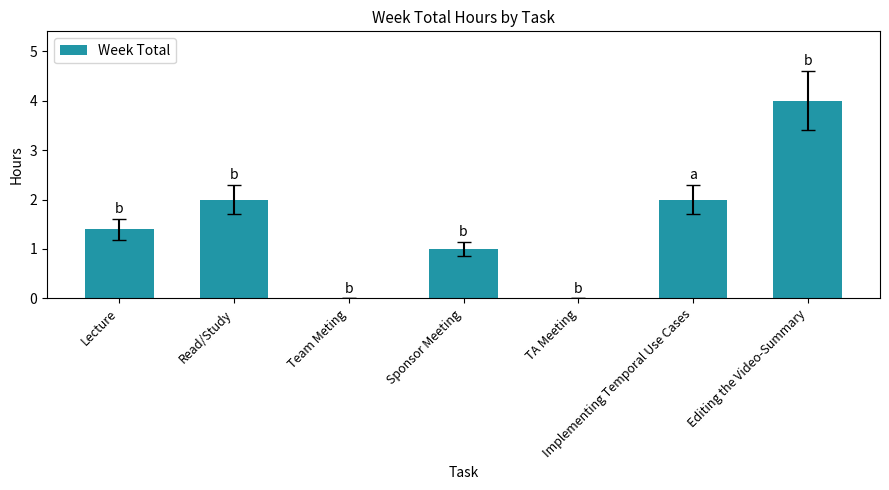

Reading left to right, what are all the values shown in this chart?

Lecture=1.4	Read/Study=2.0	Team Meting=0.0	Sponsor Meeting=1.0	TA Meeting=0.0	Implementing Temporal Use Cases=2.0	Editing the Video-Summary=4.0